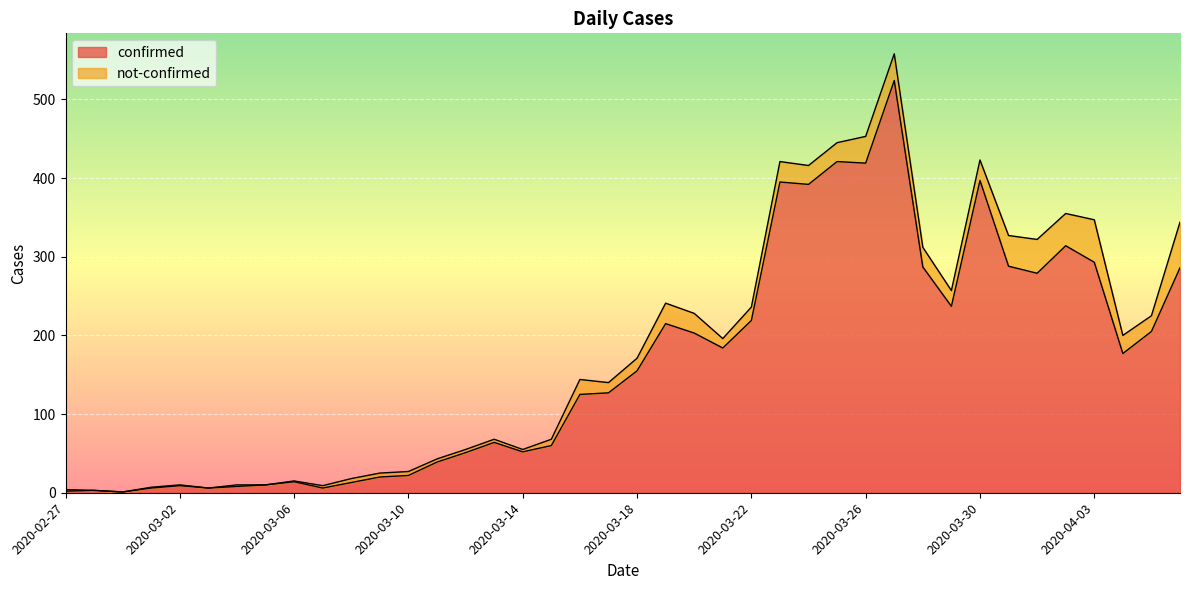

Reading right to left, list all the values displayed in this chart.

2020-04-06=286	2020-04-05=205	2020-04-04=177	2020-04-03=293	2020-04-02=314	2020-04-01=279	2020-03-31=288	2020-03-30=397	2020-03-29=237	2020-03-28=287	2020-03-27=524	2020-03-26=419	2020-03-25=421	2020-03-24=392	2020-03-23=395	2020-03-22=219	2020-03-21=184	2020-03-20=203	2020-03-19=215	2020-03-18=155	2020-03-17=127	2020-03-16=125	2020-03-15=60	2020-03-14=52	2020-03-13=64	2020-03-12=51	2020-03-11=39	2020-03-10=22	2020-03-09=20	2020-03-08=13	2020-03-07=6	2020-03-06=14	2020-03-05=10	2020-03-04=8	2020-03-03=6	2020-03-02=9	2020-03-01=6	2020-02-29=1	2020-02-28=3	2020-02-27=2